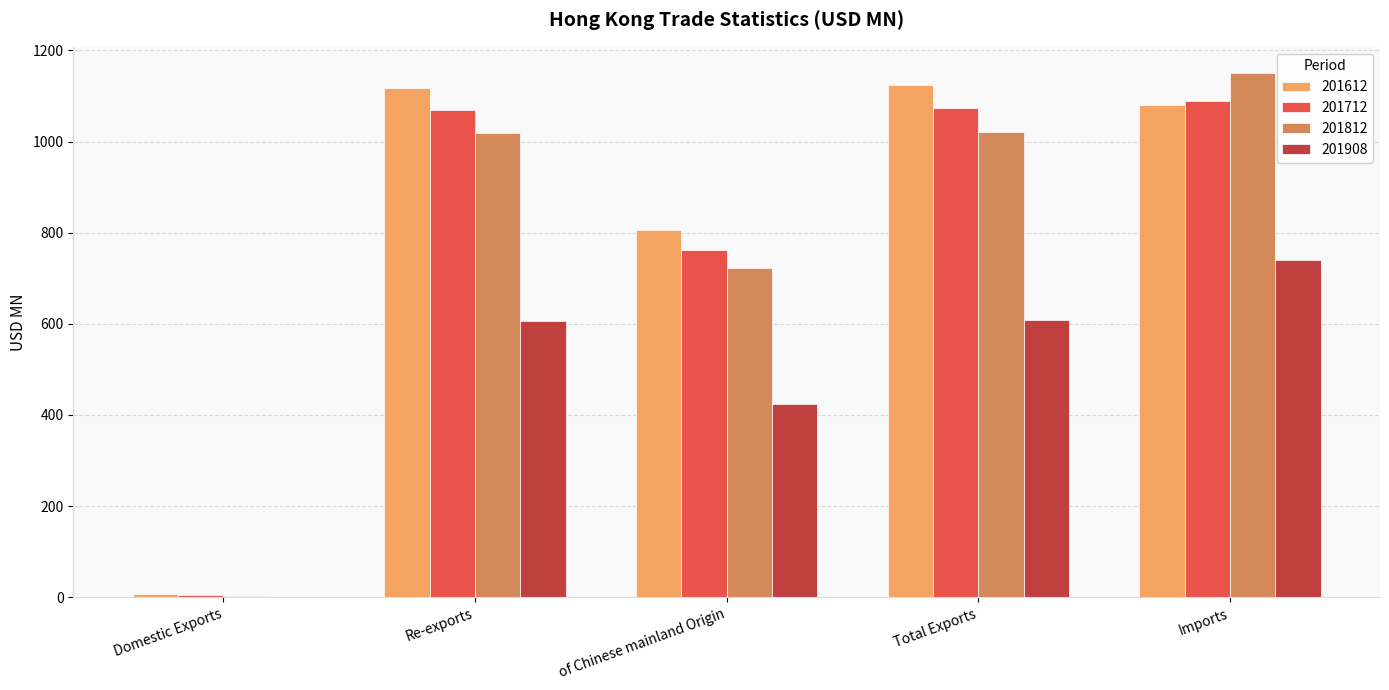

Count the number of data series in this chart.

4